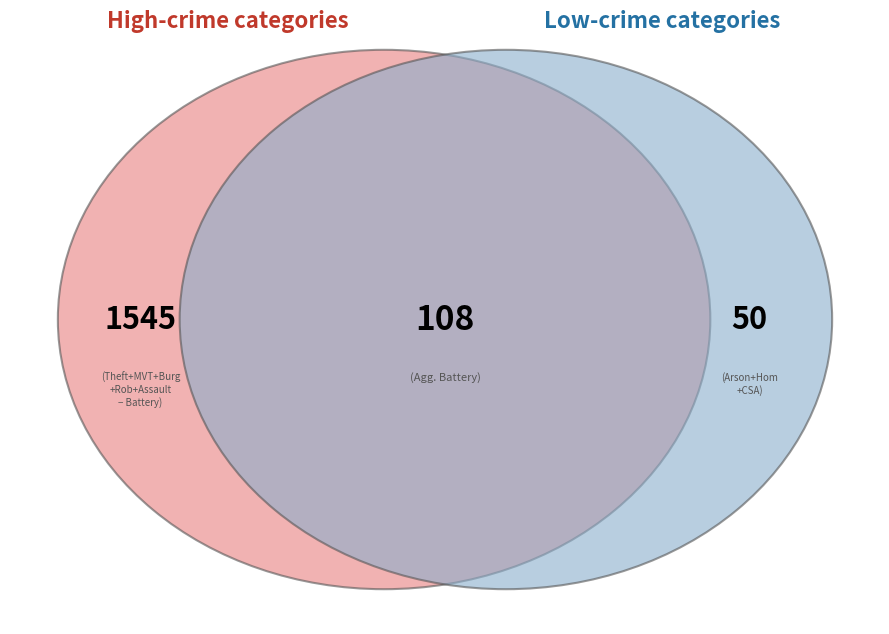

Do Criminal Sexual Assault and Arson together represent more than half of the pie?

No